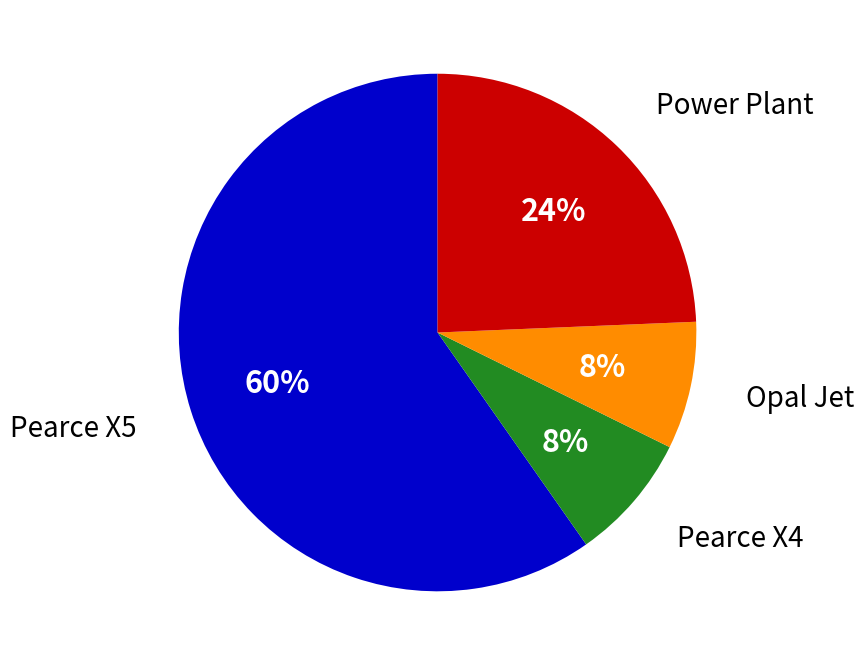

Is it true that Pearce X5 is 68% of the pie?

False